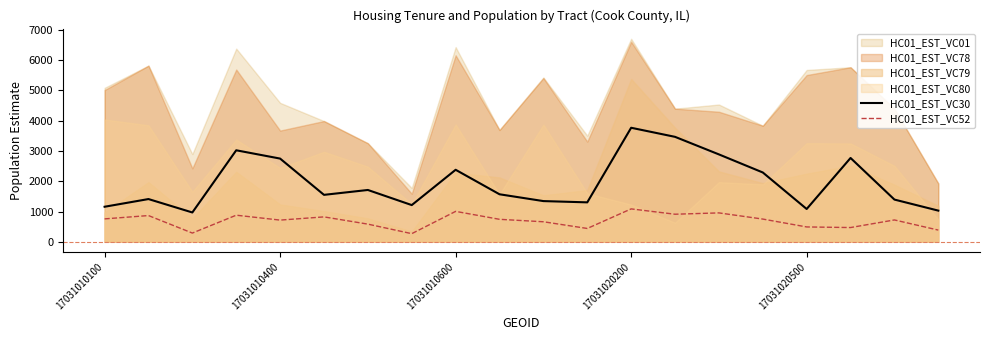

Is the value of HC01_EST_VC52 at 18 greater than the value of HC01_EST_VC30 at 17031010100?

No